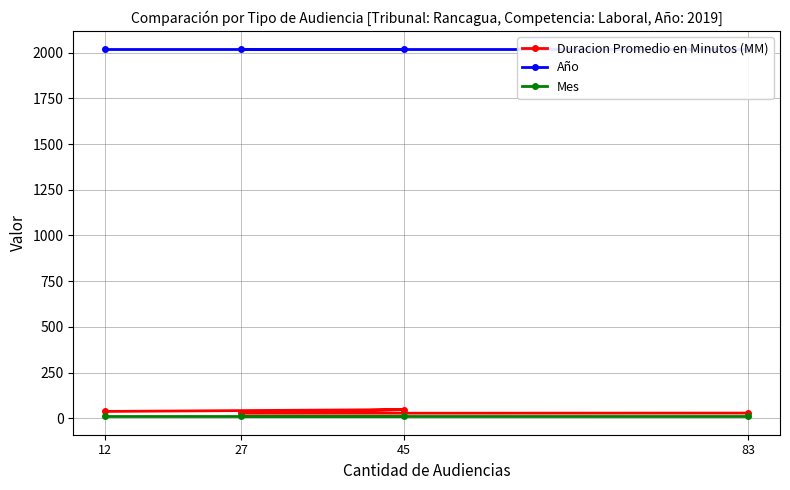

Does the chart display data point markers on the line(s)?

Yes